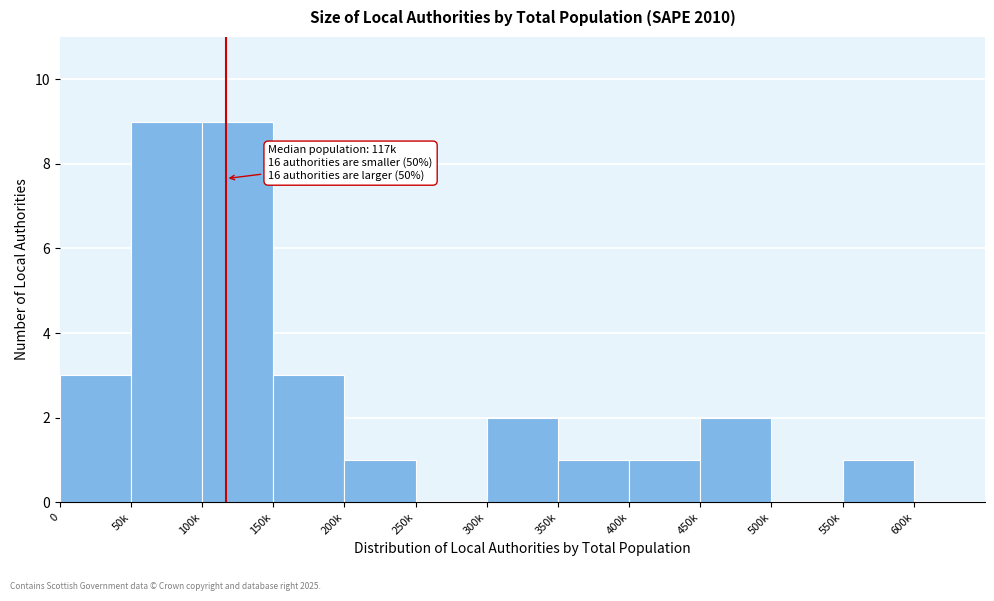

Reading left to right, what are all the values shown in this chart?

0=3	50k=9	100k=9	150k=3	200k=1	250k=0	300k=2	350k=1	400k=1	450k=2	500k=0	550k=1	600k=0